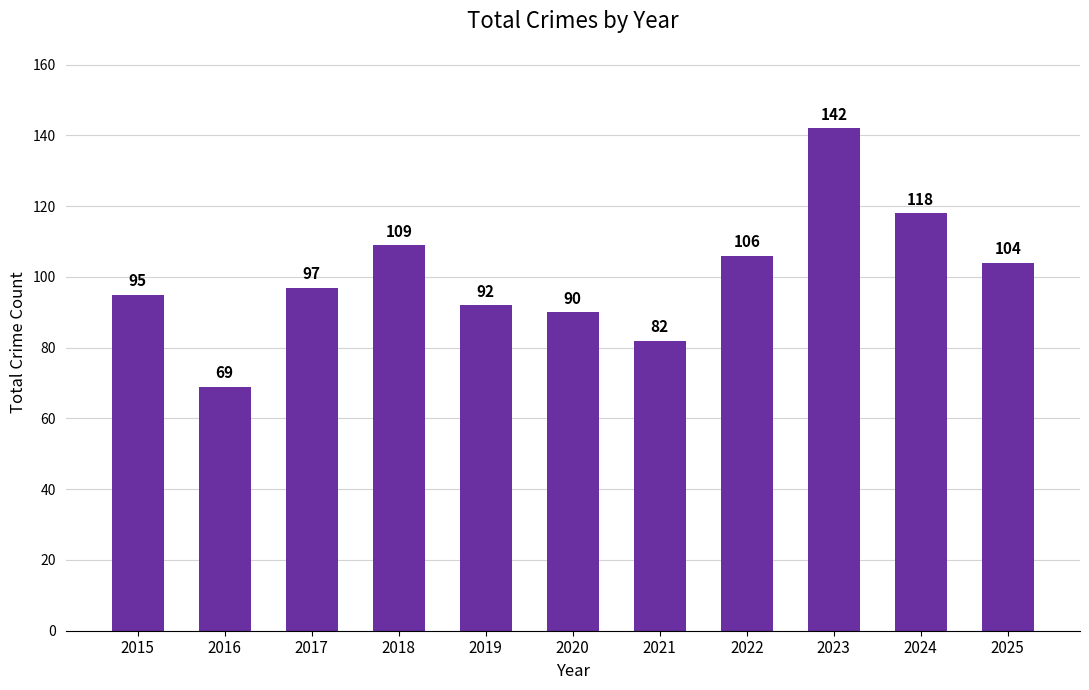

True or false: the data shows 130 at 2015.

False